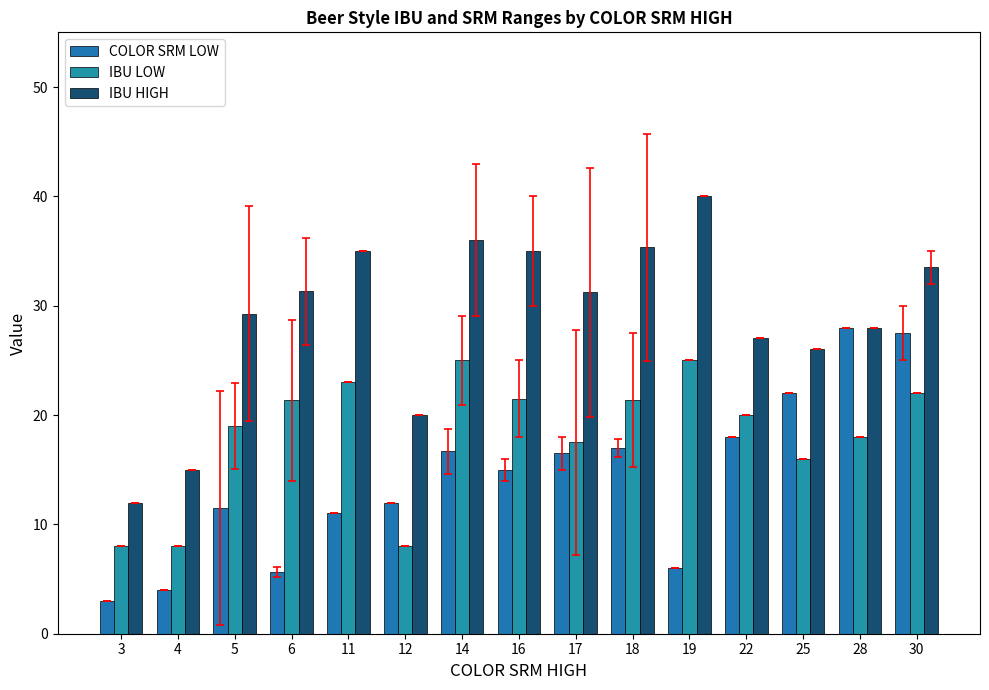

Reading left to right, extract all data points from this chart.

COLOR SRM LOW: 3=3.0	4=4.0	5=11.5	6=5.7	11=11.0	12=12.0	14=16.7	16=15.0	17=16.5	18=17.0	19=6.0	22=18.0	25=22.0	28=28.0	30=27.5
IBU LOW: 3=8.0	4=8.0	5=19.0	6=21.3	11=23.0	12=8.0	14=25.0	16=21.5	17=17.5	18=21.3	19=25.0	22=20.0	25=16.0	28=18.0	30=22.0
IBU HIGH: 3=12.0	4=15.0	5=29.2	6=31.3	11=35.0	12=20.0	14=36.0	16=35.0	17=31.2	18=35.3	19=40.0	22=27.0	25=26.0	28=28.0	30=33.5